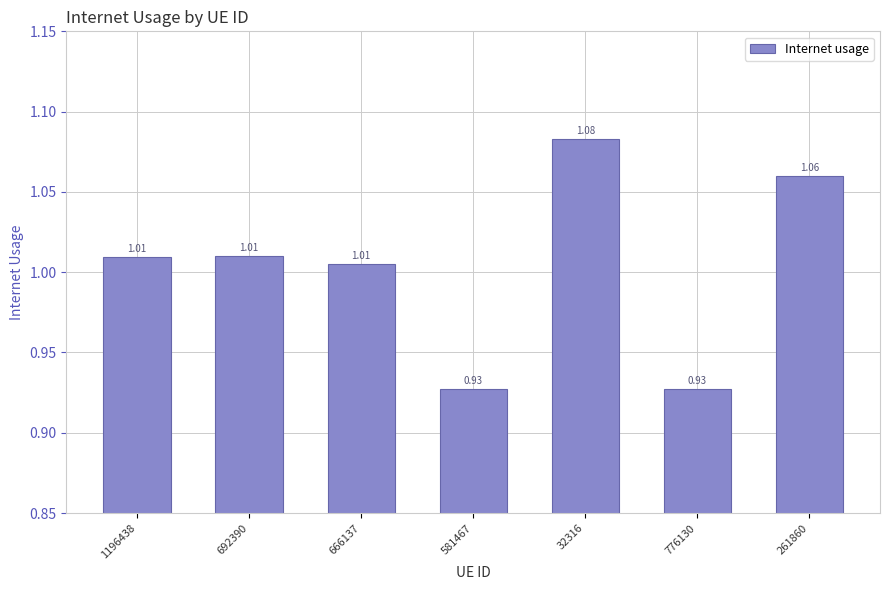

What is the label of the 4th bar from the right?

581467